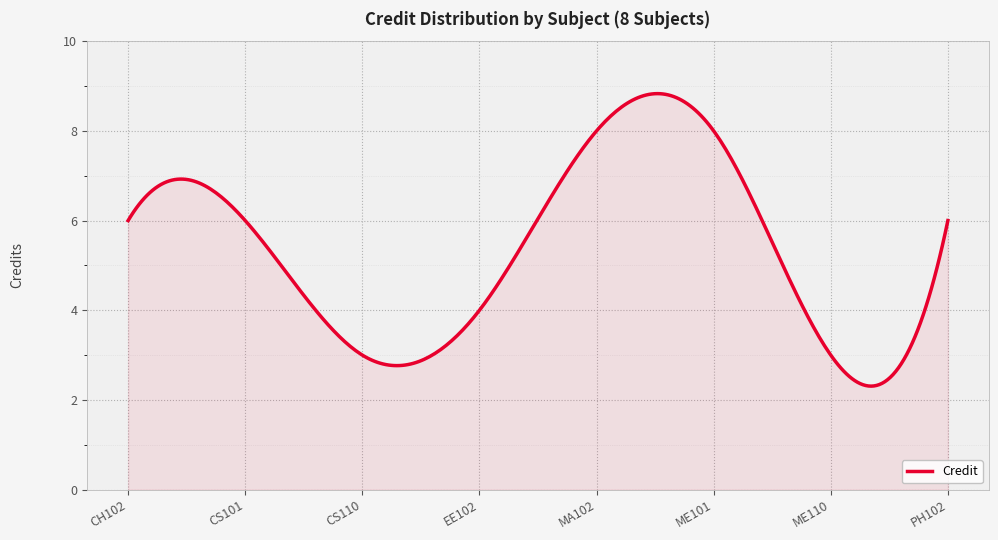

What is the greatest value displayed?

8.8